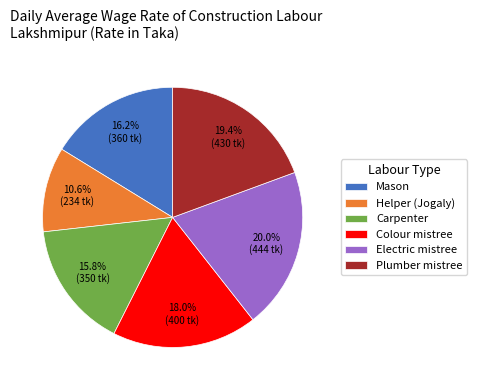

True or false: Carpenter accounts for 16% of the total.

True